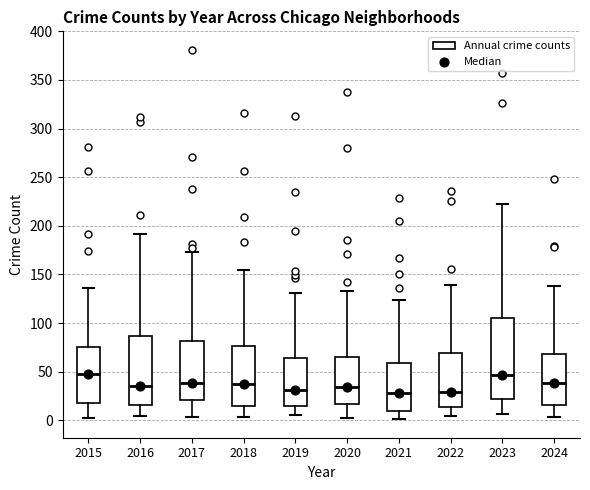

Comparing the boxes themselves (not the whiskers), which one is the tallest?

2023